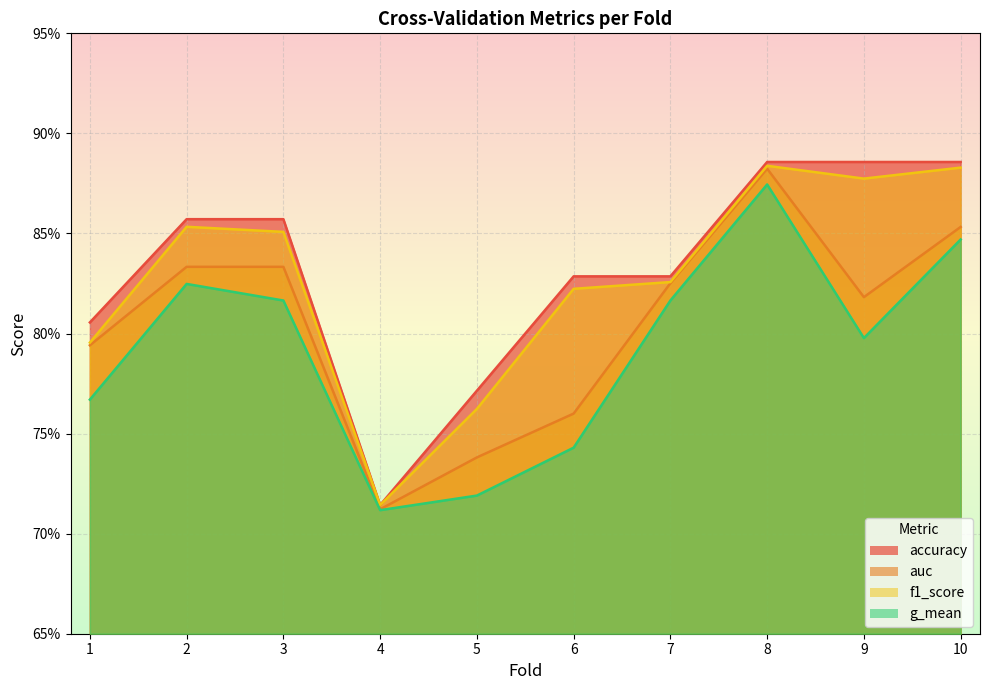

What is the value of the auc point at the 5th from the left?

0.7